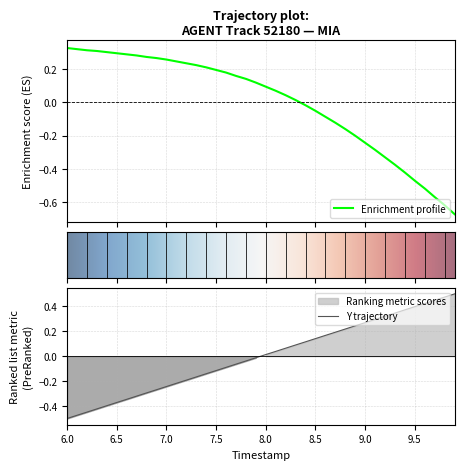

At which label does Y trajectory first exceed 0?

8.0